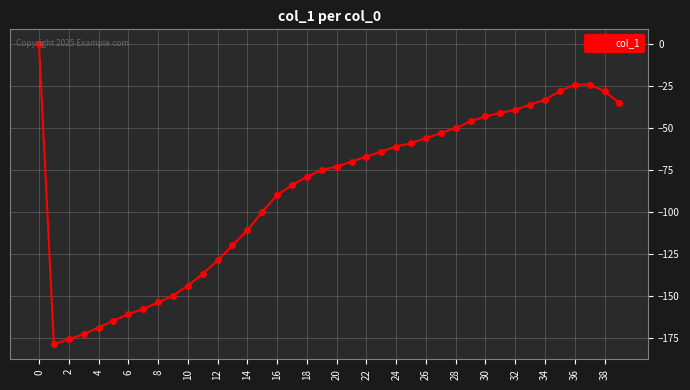

What is the difference between the maximum and second lowest values?

176